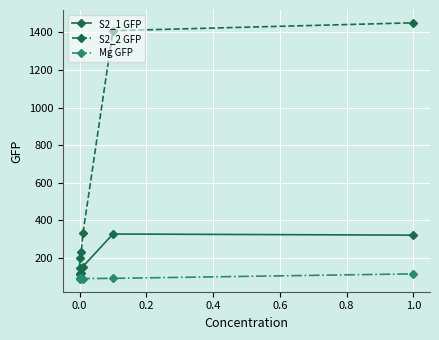

True or false: S2_2 GFP and Mg GFP cross at least once.

False